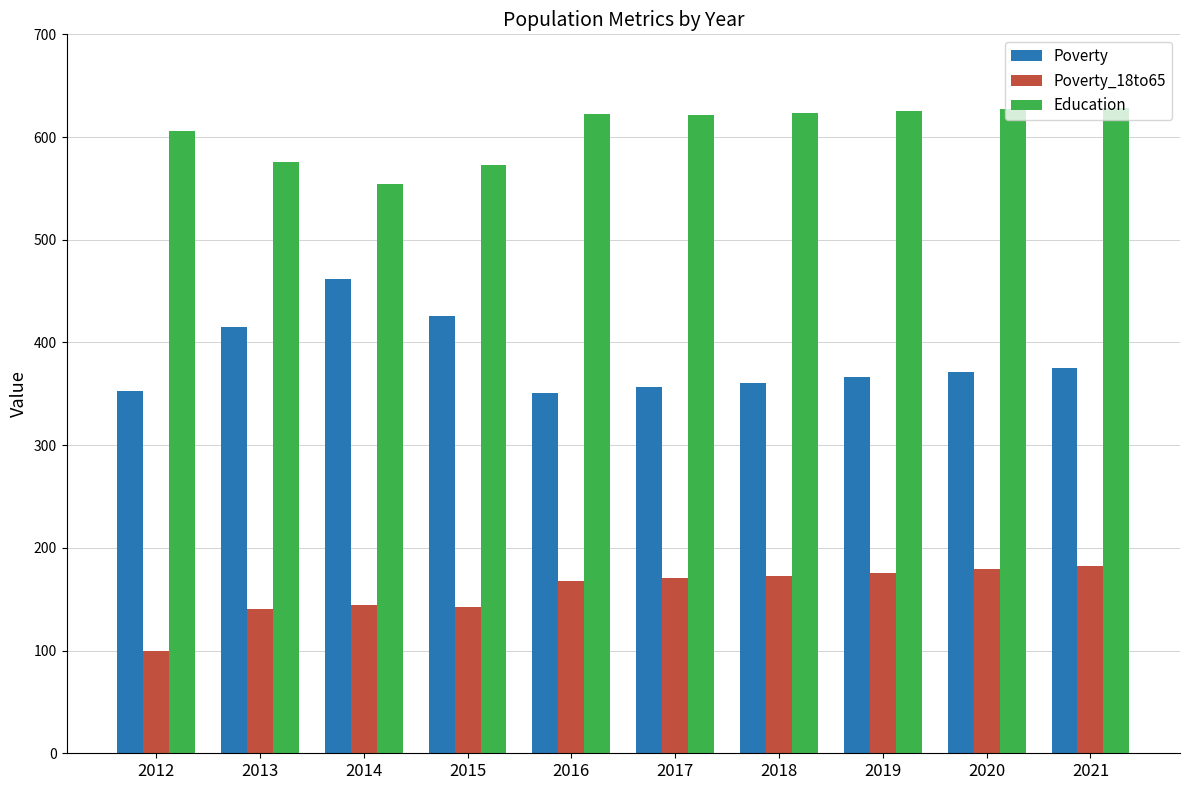

At which label does Poverty first exceed 371?

2013